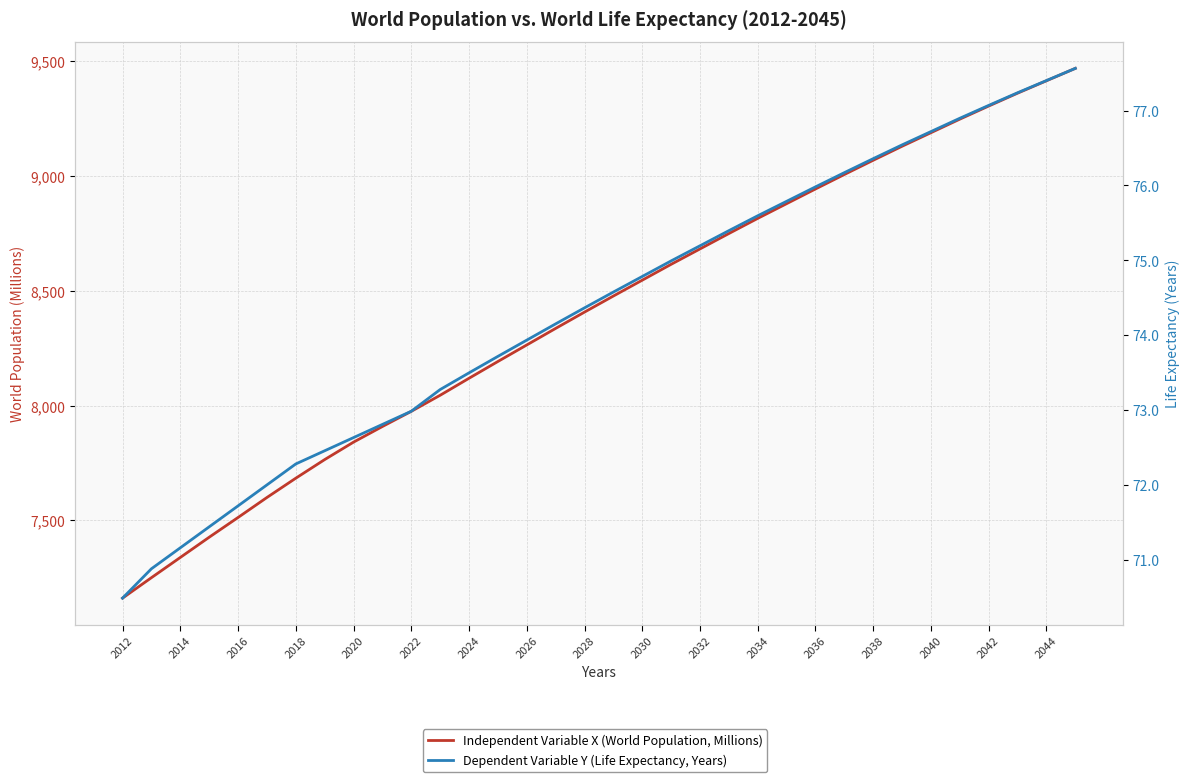

Reading right to left, transcribe all the data shown in this chart.

Independent Variable X (World Population, Millions): 9468.0	9414.0	9360.0	9304.0	9247.0	9188.0	9129.0	9068.0	9006.0	8943.0	8879.0	8815.0	8749.0	8682.0	8615.0	8546.0	8477.0	8407.0	8336.0	8264.0	8192.0	8119.0	8045.0	7975.0	7909.0	7841.0	7765.0	7684.0	7600.0	7513.0	7427.0	7339.0	7251.0	7162.0
Dependent Variable Y (Life Expectancy, Years): 77.6	77.4	77.2	77.1	76.9	76.7	76.5	76.4	76.2	76.0	75.8	75.6	75.4	75.2	75.0	74.8	74.6	74.4	74.2	73.9	73.7	73.5	73.3	73.0	72.8	72.6	72.5	72.3	72.0	71.7	71.4	71.2	70.9	70.5